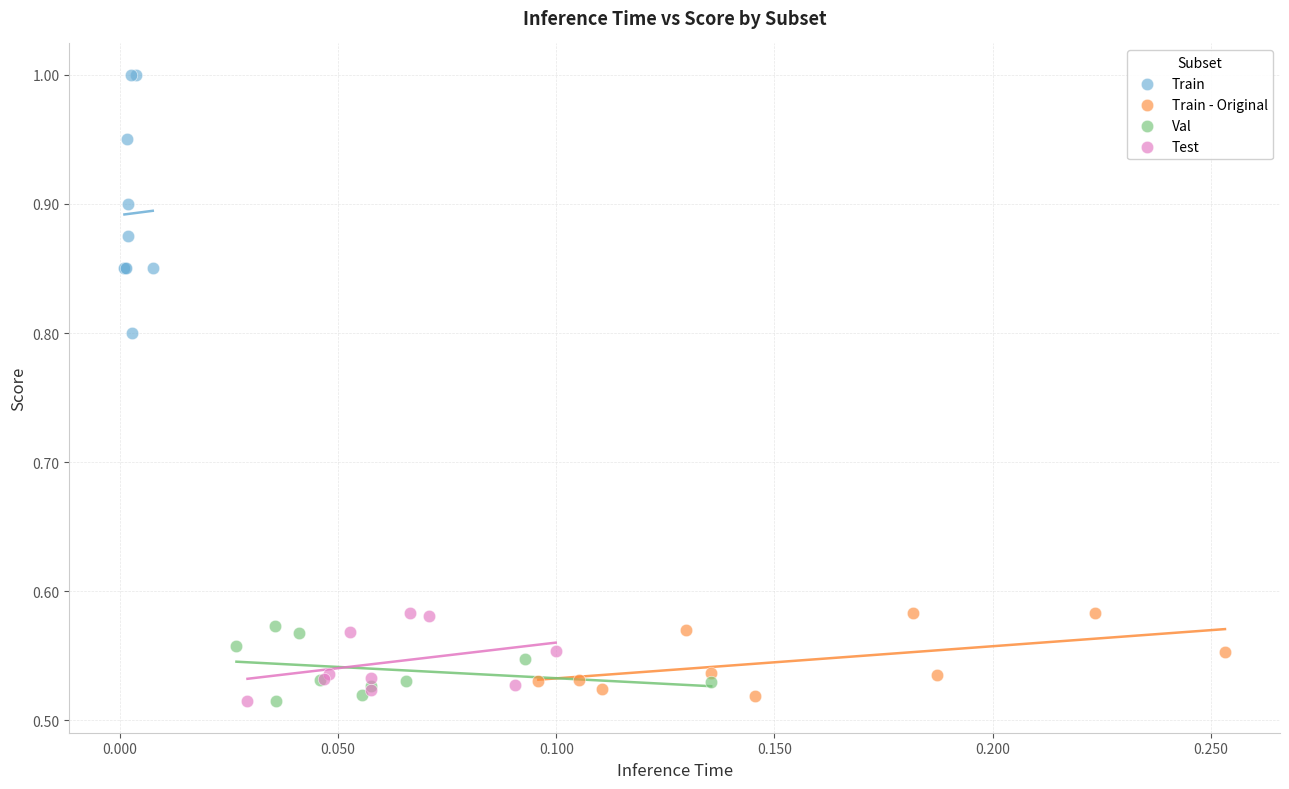

Which series has the largest Y range (max minus min)?

Train